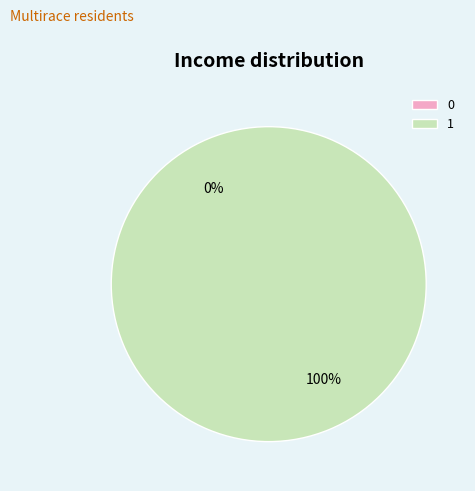

Which slice is the largest?

1